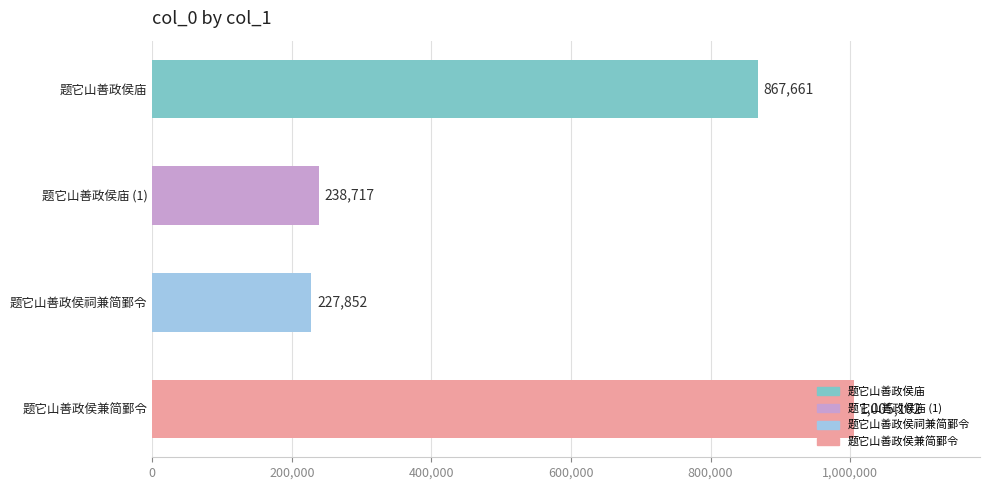

List the labels in order of value, smallest first.

题它山善政侯祠兼简鄞令, 题它山善政侯庙 (1), 题它山善政侯庙, 题它山善政侯兼简鄞令